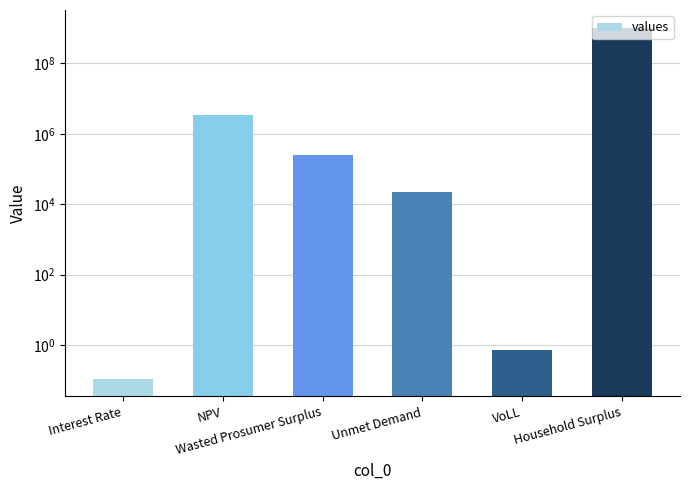

What is the difference between the maximum and minimum values?

1047632259.6